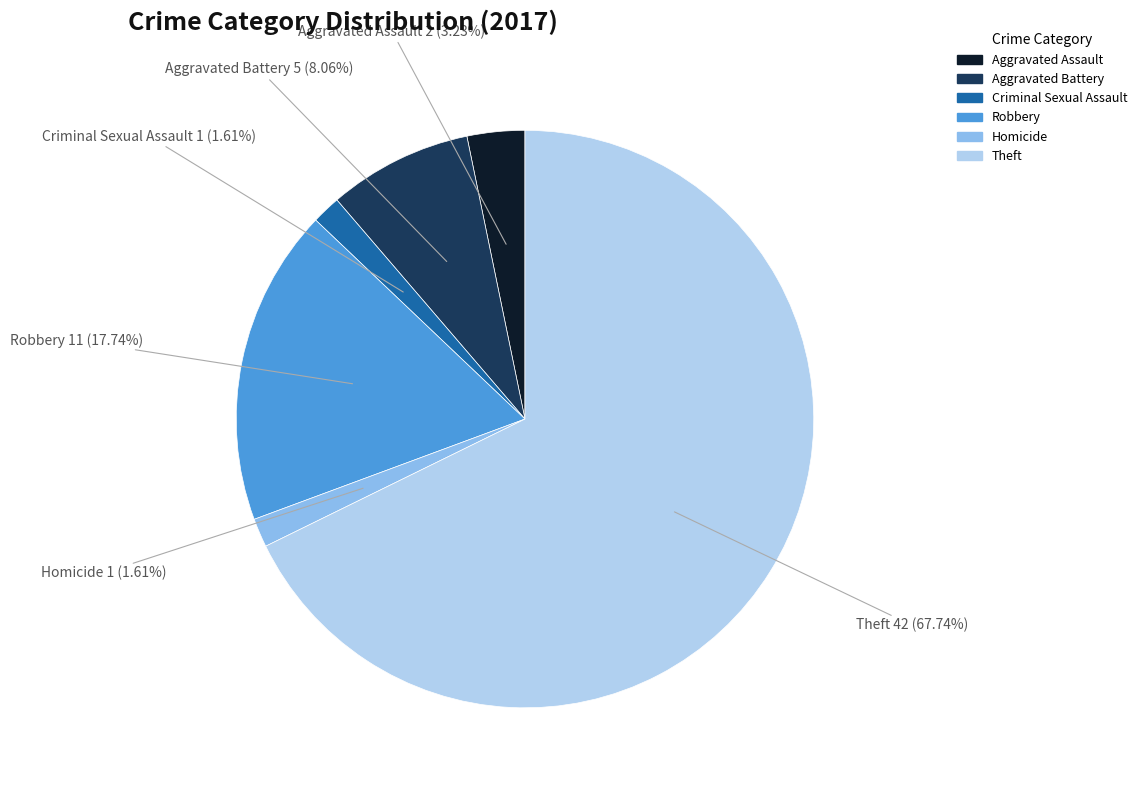

What is the ratio of the value at Theft to the value at Robbery?

3.8